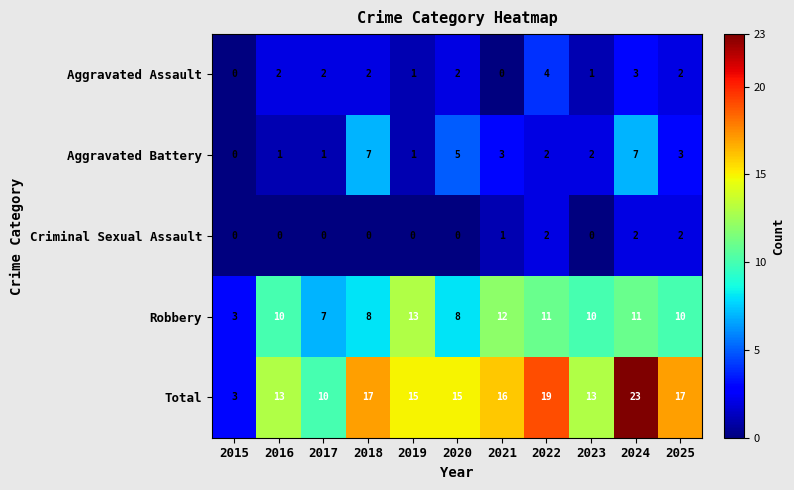

How many Aggravated Assault values are between 1 and 2?

7